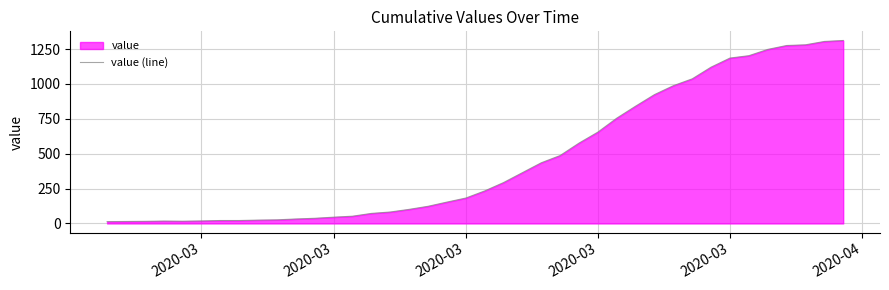

True or false: the data has more than 0 interior local peaks.

True